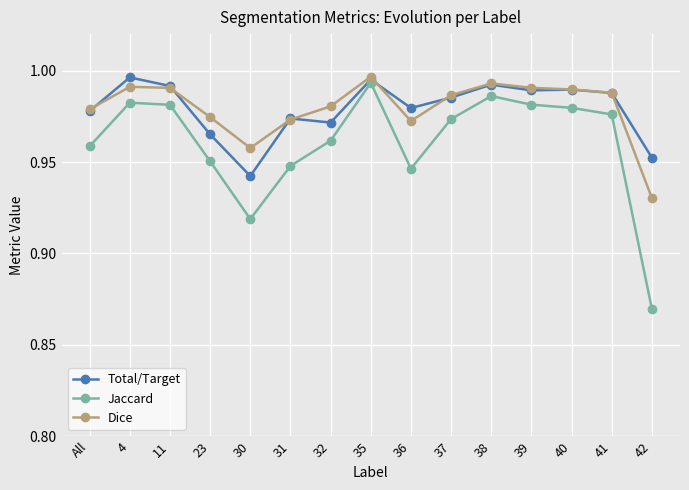

How many categories are shown in the chart?

15